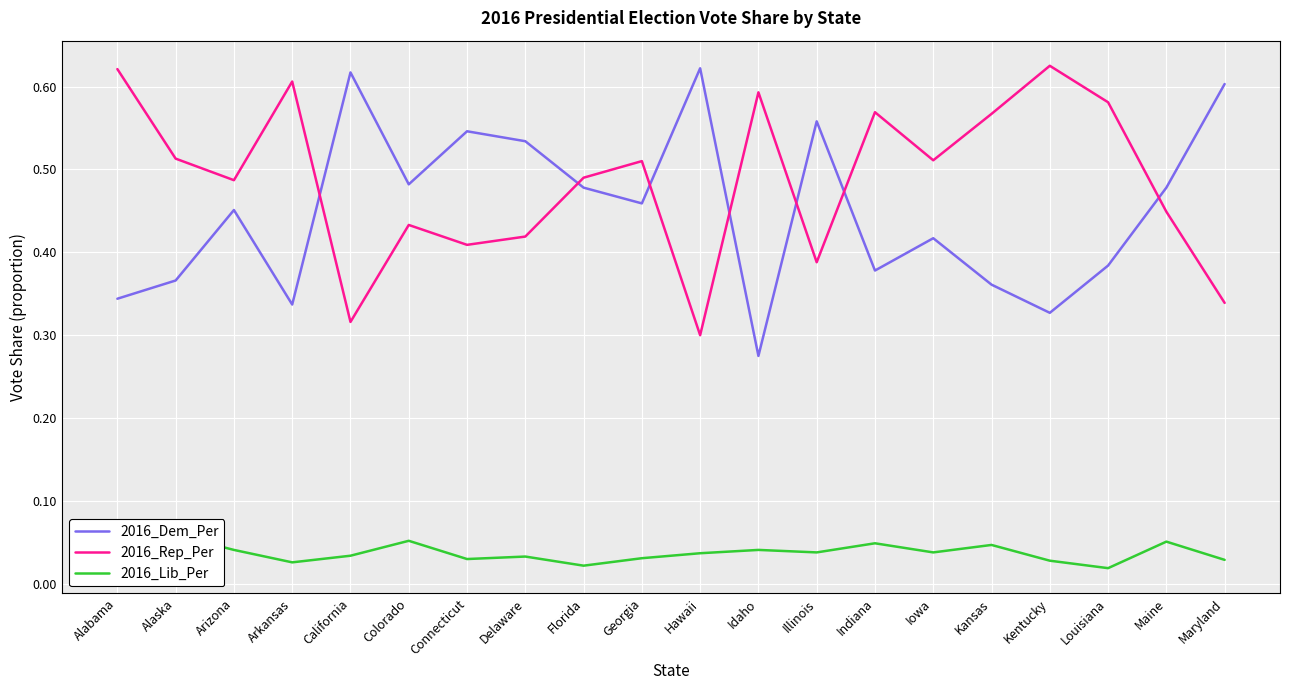

What is the label of the 6th point from the right?

Iowa